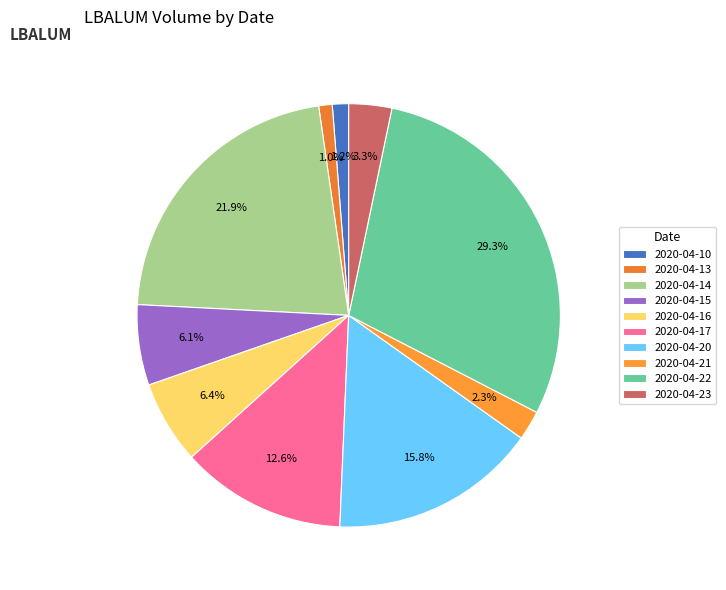

How many segments does this pie chart have?

10